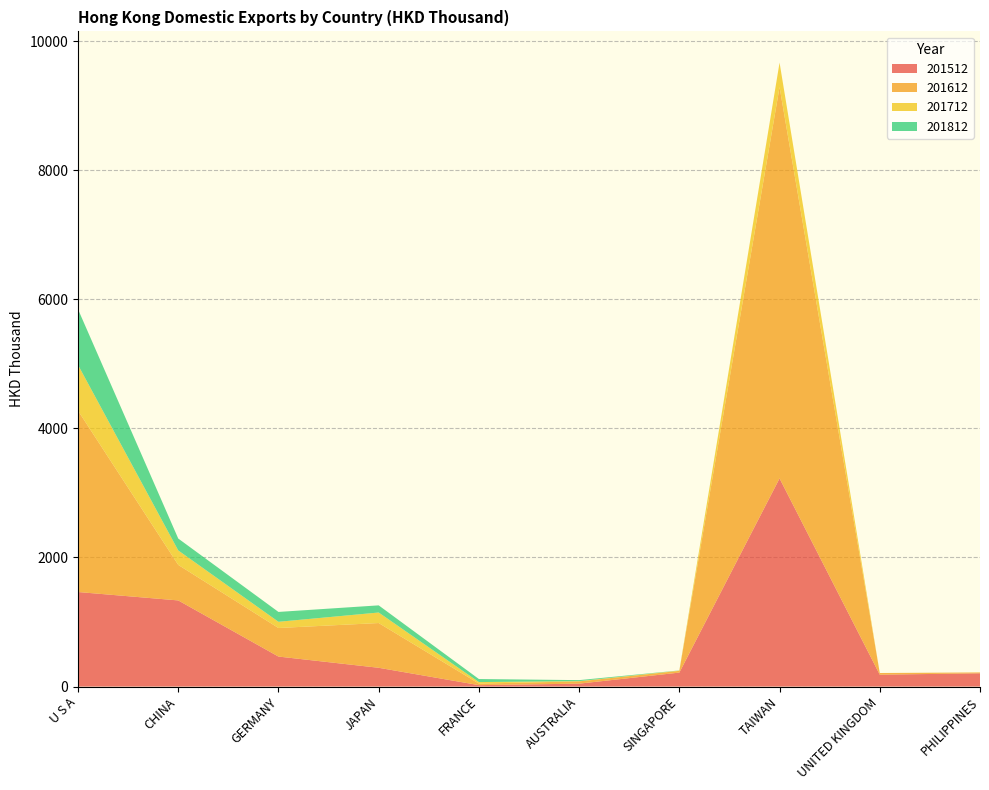

Reading left to right, what are all the values shown in this chart?

201512: U S A=1464.9	CHINA=1334.7	GERMANY=465.0	JAPAN=291.2	FRANCE=22.2	AUSTRALIA=45.4	SINGAPORE=216.7	TAIWAN=3225.3	UNITED KINGDOM=184.3	PHILIPPINES=205.8
201612: U S A=2809.7	CHINA=550.3	GERMANY=442.5	JAPAN=693.3	FRANCE=24.1	AUSTRALIA=35.3	SINGAPORE=26.7	TAIWAN=6062.5	UNITED KINGDOM=25.9	PHILIPPINES=13.4
201712: U S A=708.6	CHINA=224.2	GERMANY=96.4	JAPAN=162.9	FRANCE=23.5	AUSTRALIA=3.6	SINGAPORE=4.6	TAIWAN=379.6	UNITED KINGDOM=0.0	PHILIPPINES=0.0
201812: U S A=862.3	CHINA=184.3	GERMANY=152.6	JAPAN=110.9	FRANCE=47.1	AUSTRALIA=15.6	SINGAPORE=2.2	TAIWAN=0.0	UNITED KINGDOM=0.0	PHILIPPINES=0.0